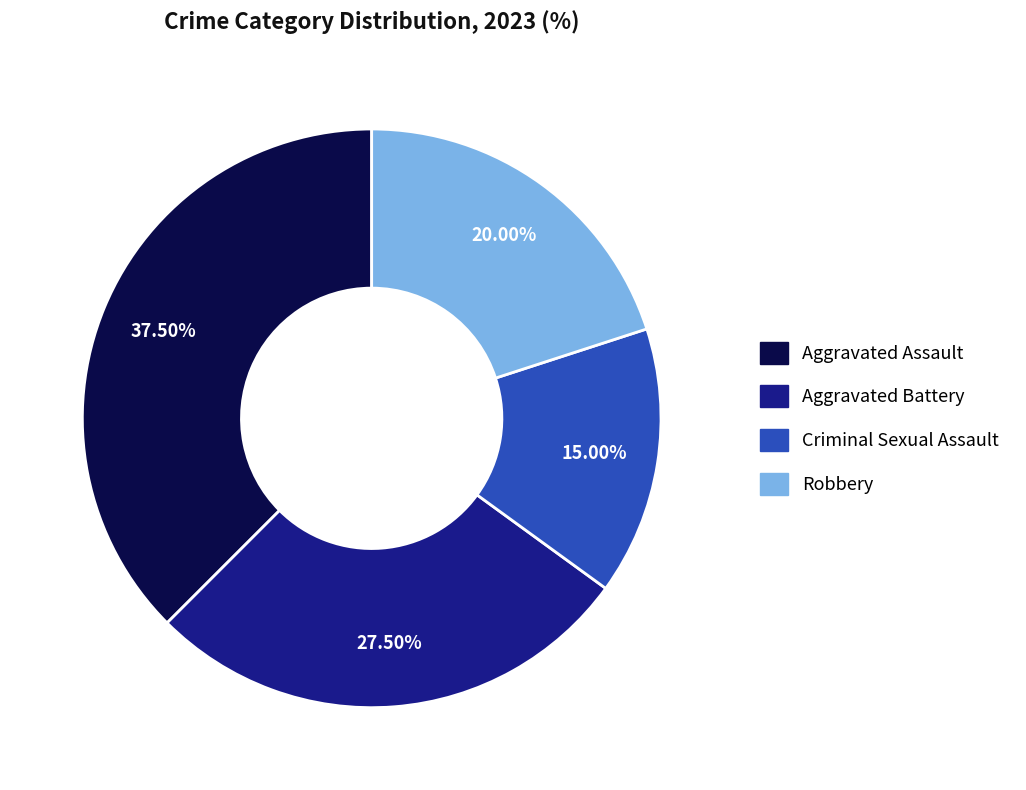

Is there a majority slice in this chart?

No